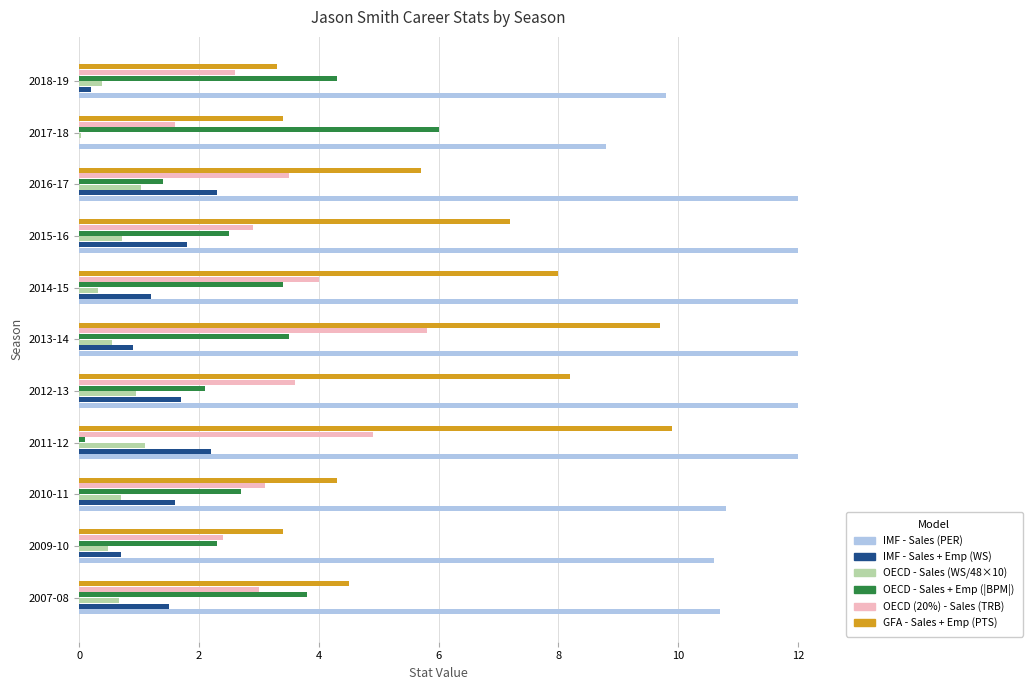

Between 2014-15 and 2017-18, which series saw the biggest shift?

PTS